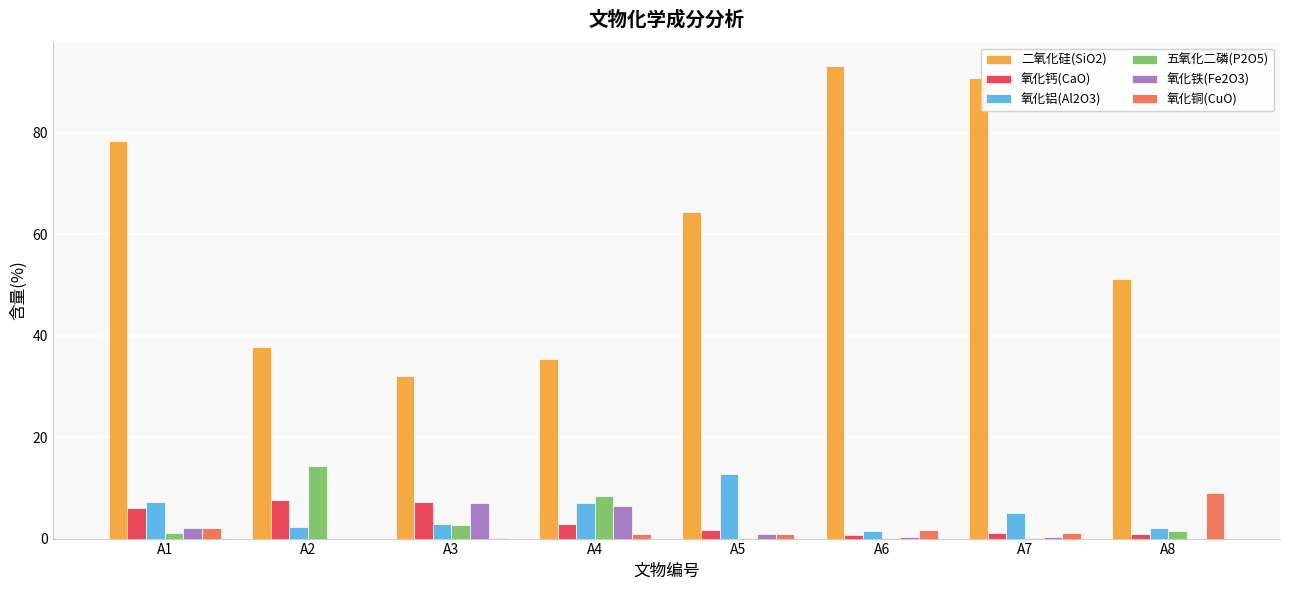

Which series changed the most between A2 and A5?

二氧化硅(SiO2)